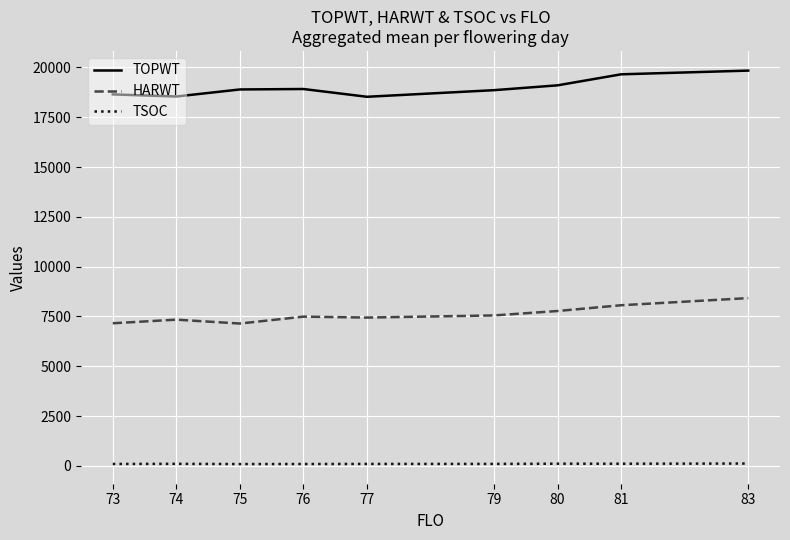

Is this an area chart (filled region under the line)?

No